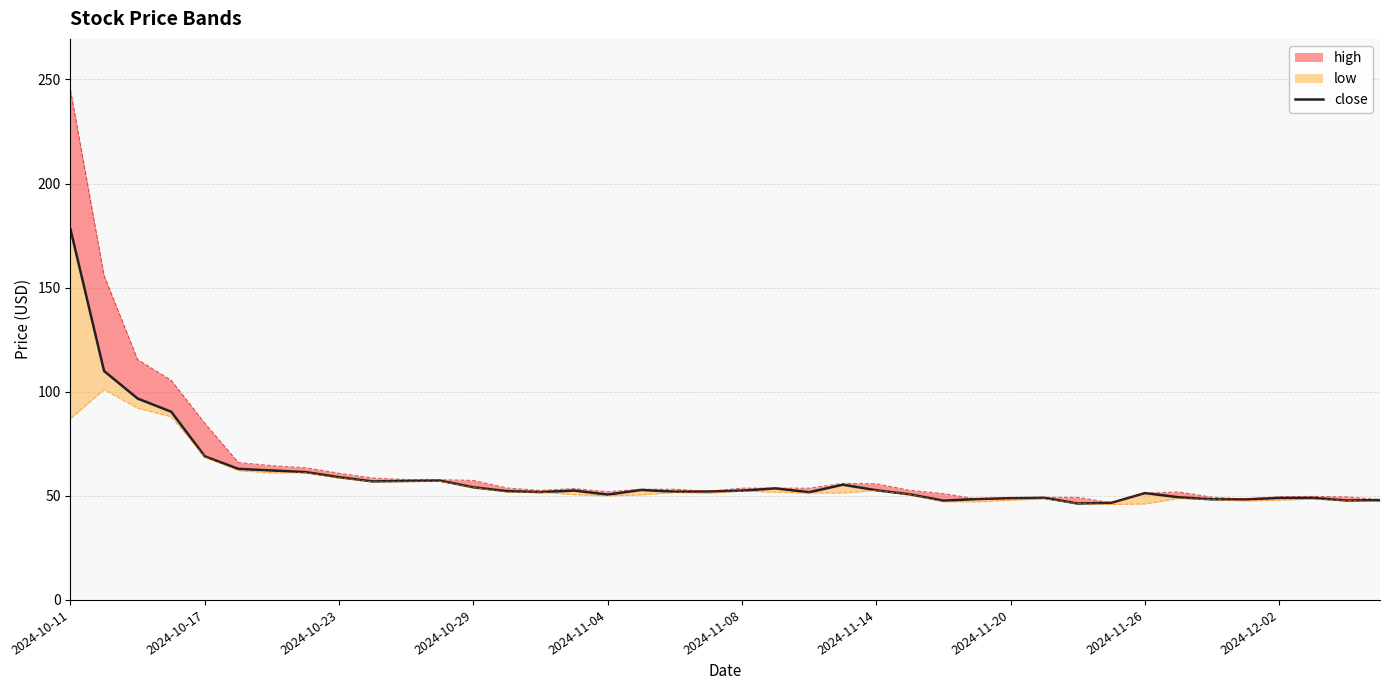

Is it true that the value at 2024-11-04 is 83.8?

False